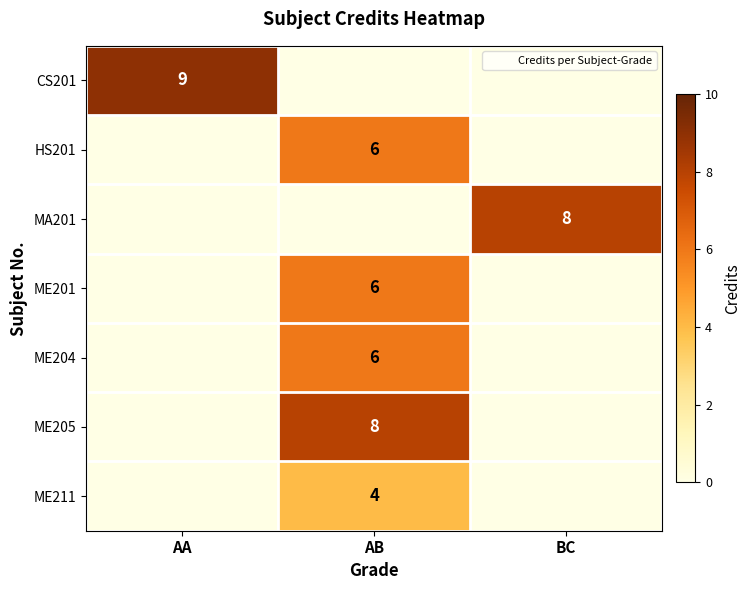

Rank the series at BC from lowest to highest value.

CS201, HS201, ME201, ME204, ME205, ME211, MA201